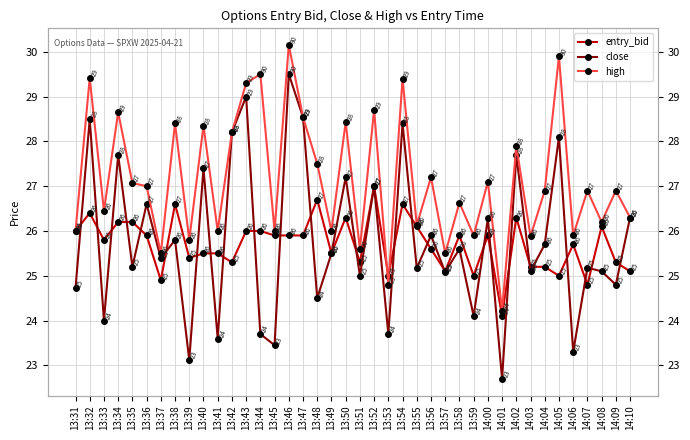

Is the value of close at 14:03 greater than the value of entry_bid at 13:39?

No